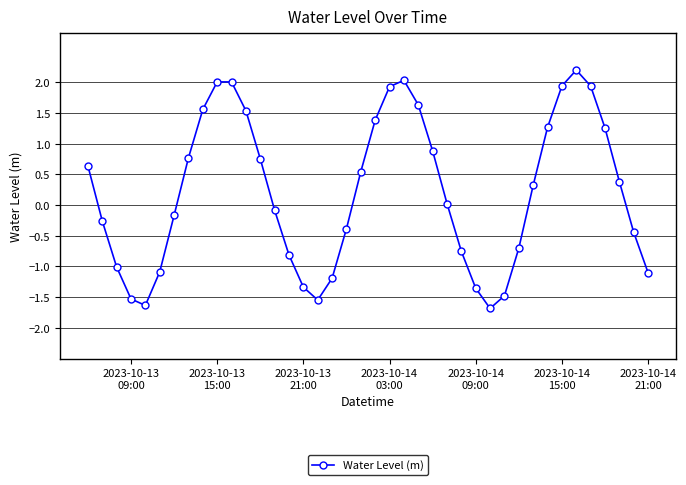

How many negative values are there?

19